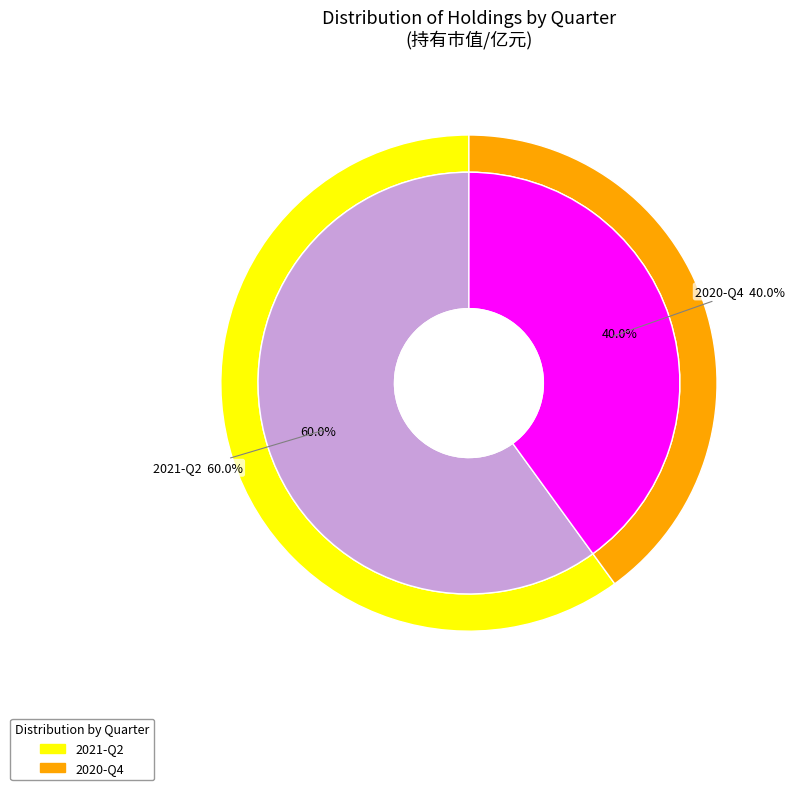

What is the largest slice in the pie chart?

2021-Q2